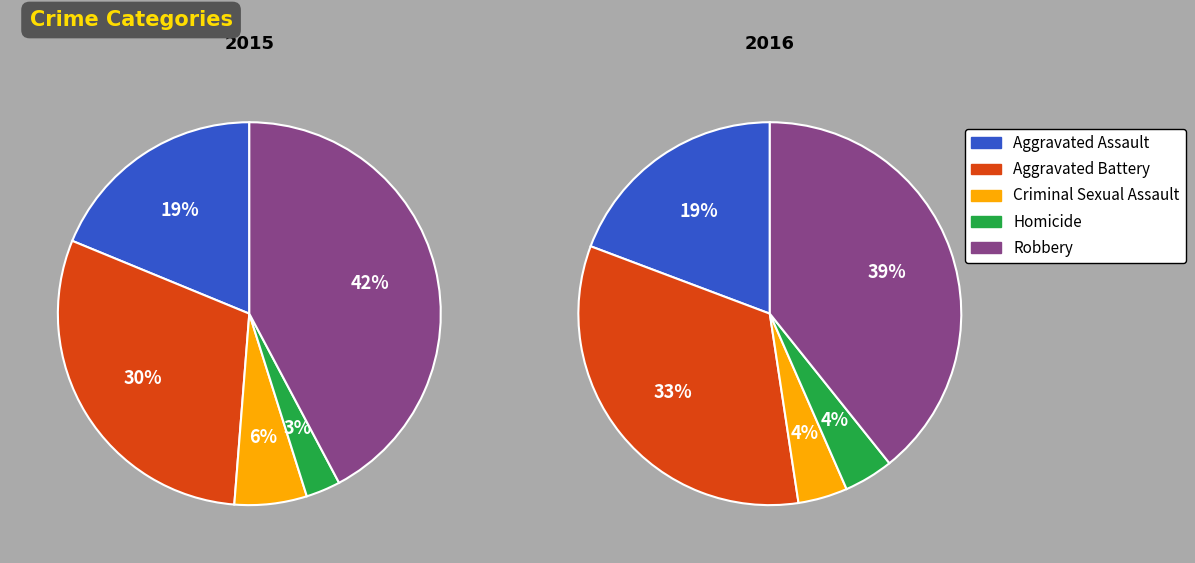

Which has a higher value, Criminal Sexual Assault or Aggravated Assault?

Aggravated Assault